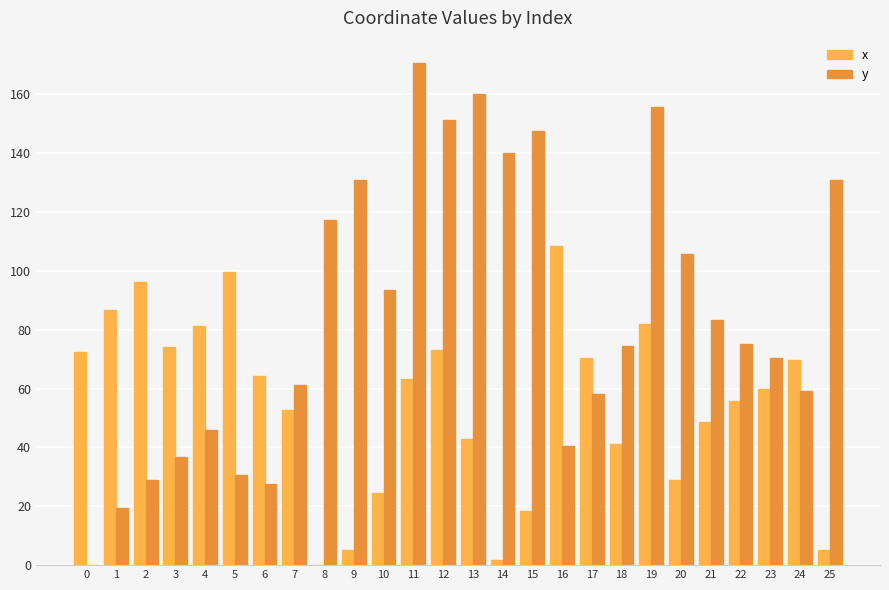

What is the sum of all y values?

2214.5